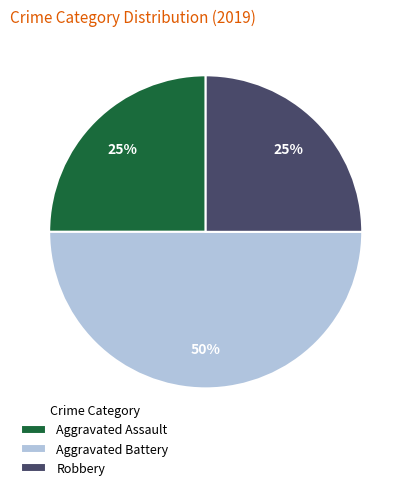

Combined, do Aggravated Assault and Aggravated Battery account for over 50%?

Yes